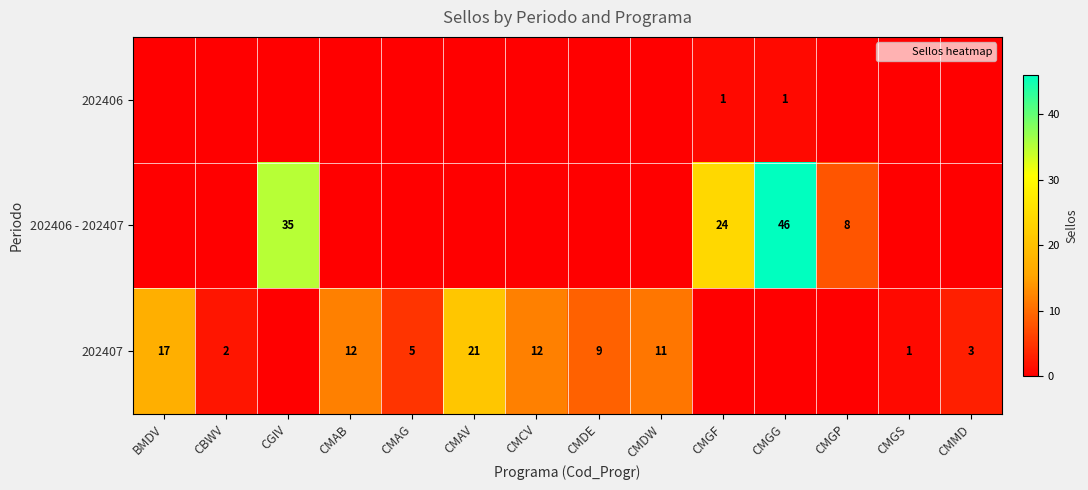

Is the value of 202406 - 202407 at CMAV greater than the value of 202407 at CMDE?

No